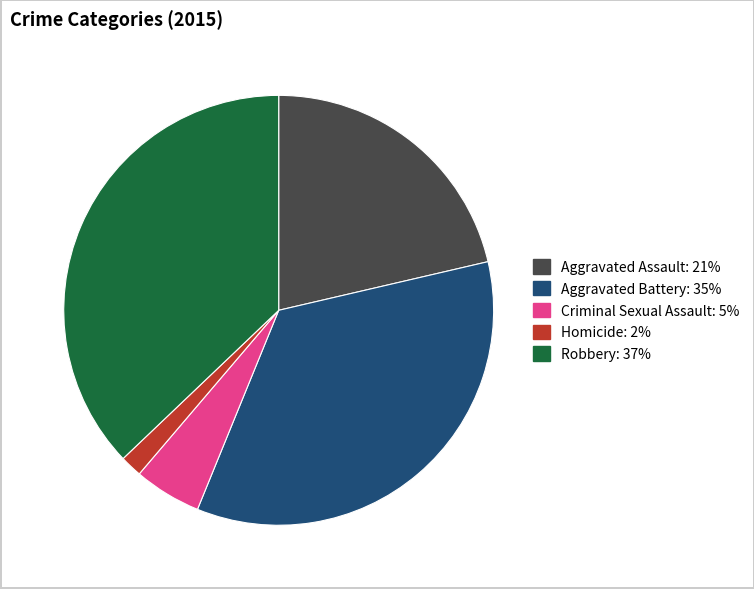

Do Homicide and Aggravated Battery together represent more than half of the pie?

No